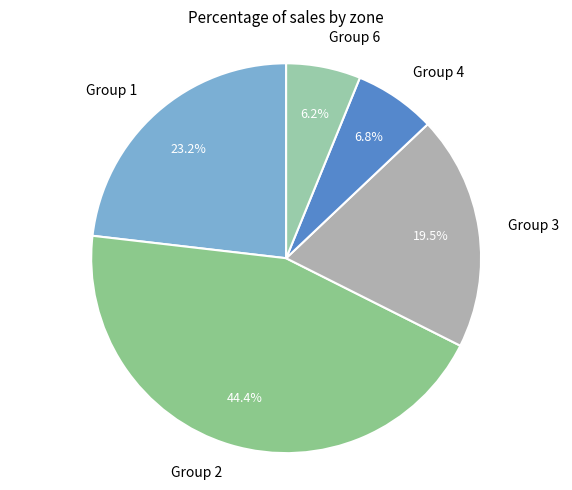

Does any single category account for the majority?

No